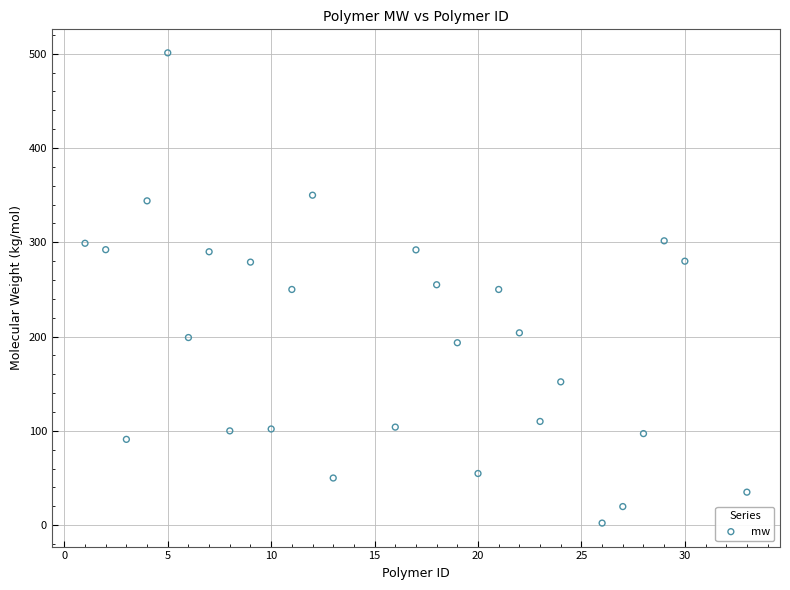

What is the range of Y values (max minus min)?

498.8